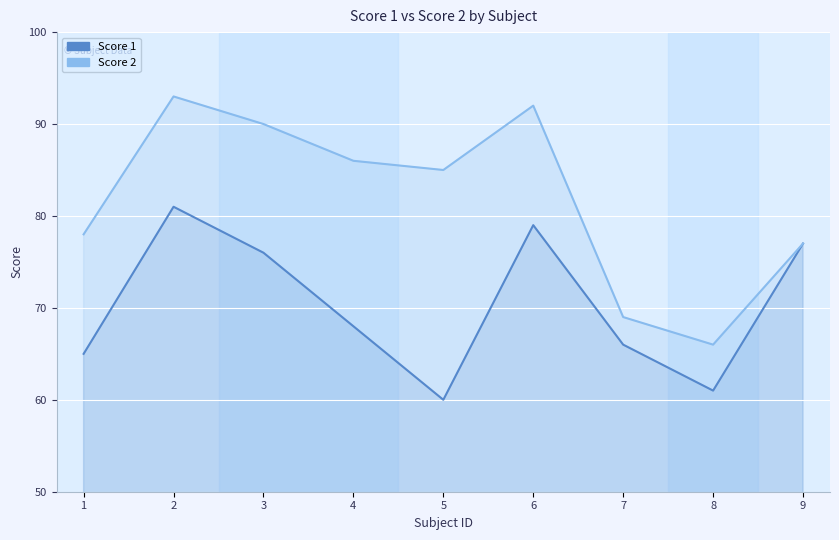

Which has a higher value, 4 or 7?

4